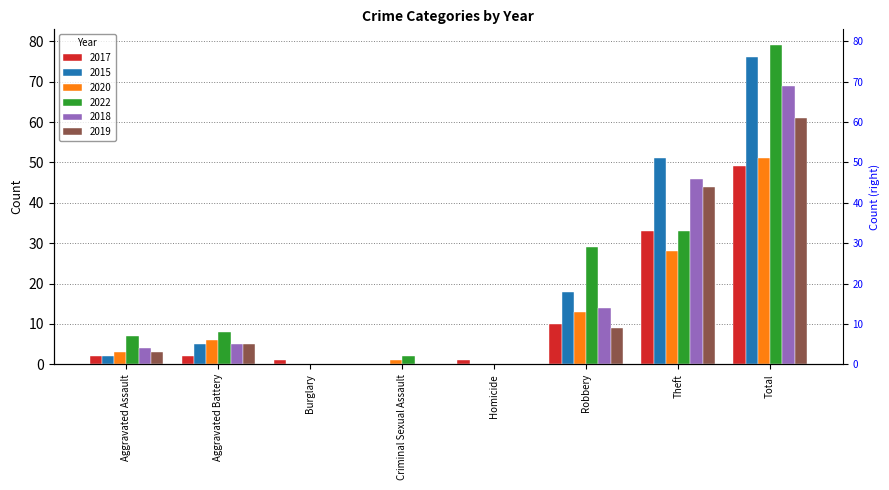

Which series has the widest spread of values?

2022